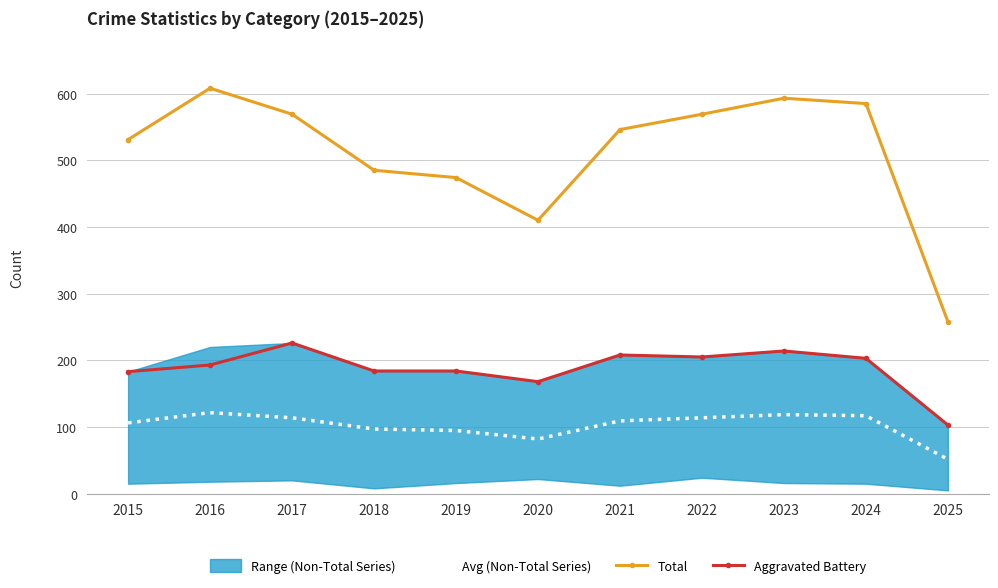

At which category does Avg (Non-Total Series) reach its first local peak?

2016